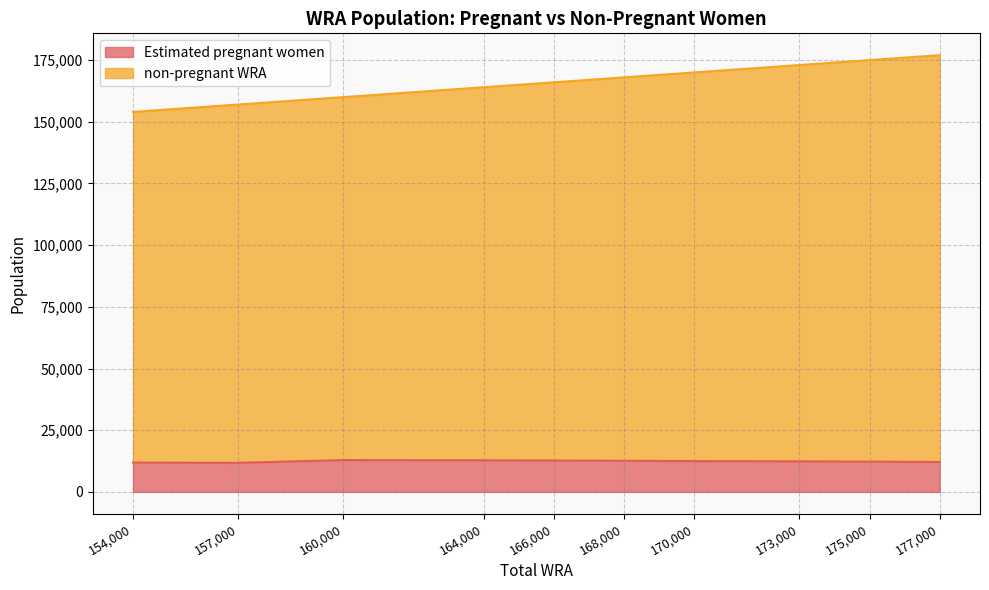

What are all the series names shown in the legend?

Estimated pregnant women, non-pregnant WRA